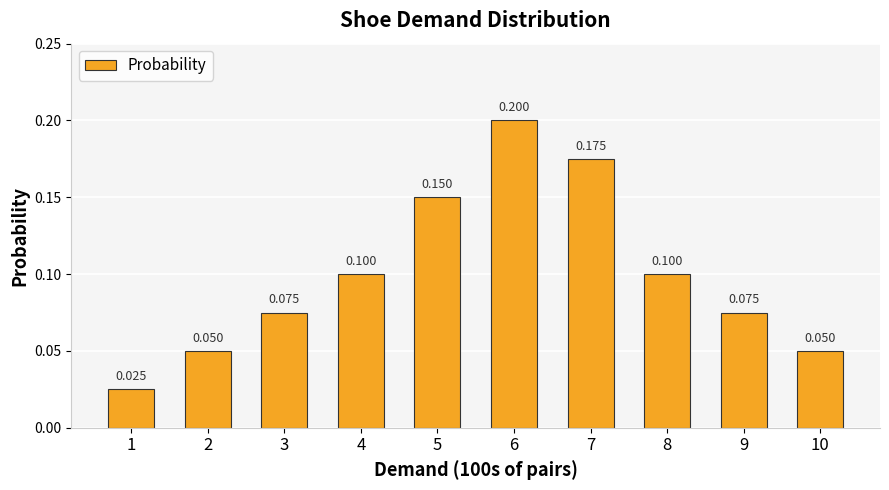

What is the value of the 8th bar from the left?

0.1